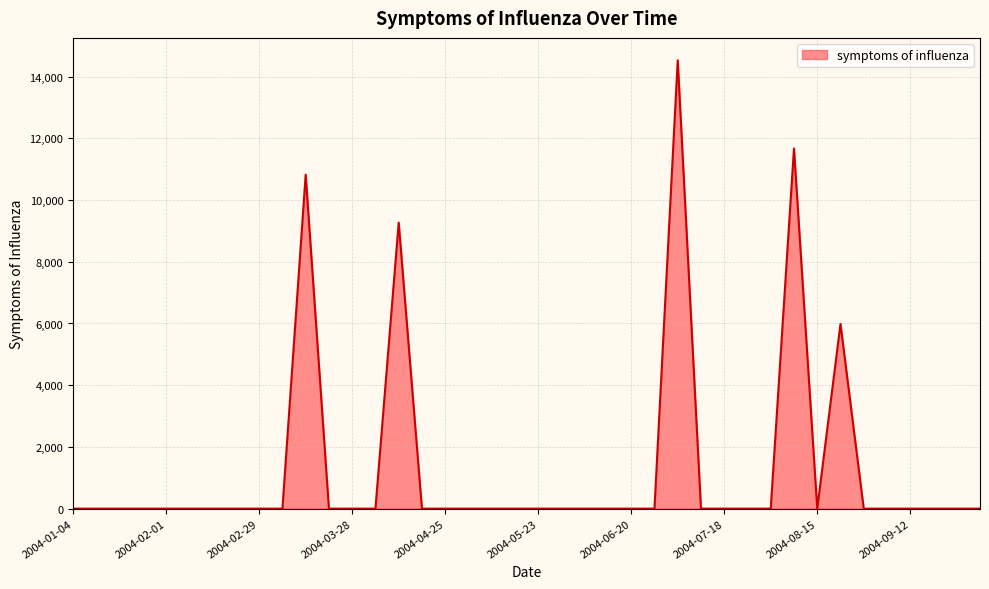

What is the difference between the maximum and minimum values?

14528.2